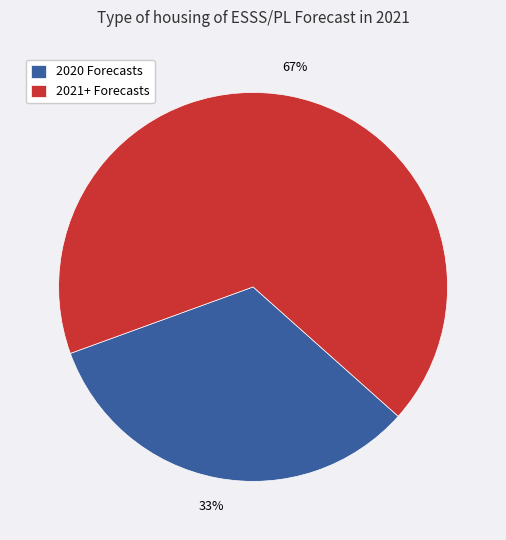

The 2020 Forecasts slice represents 24% of the pie. True or false?

False